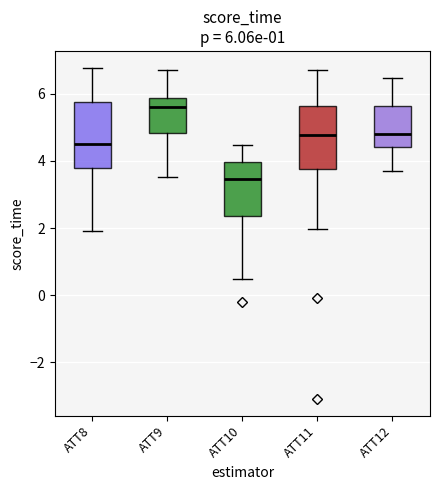

Which box has the highest median line?

ATT9